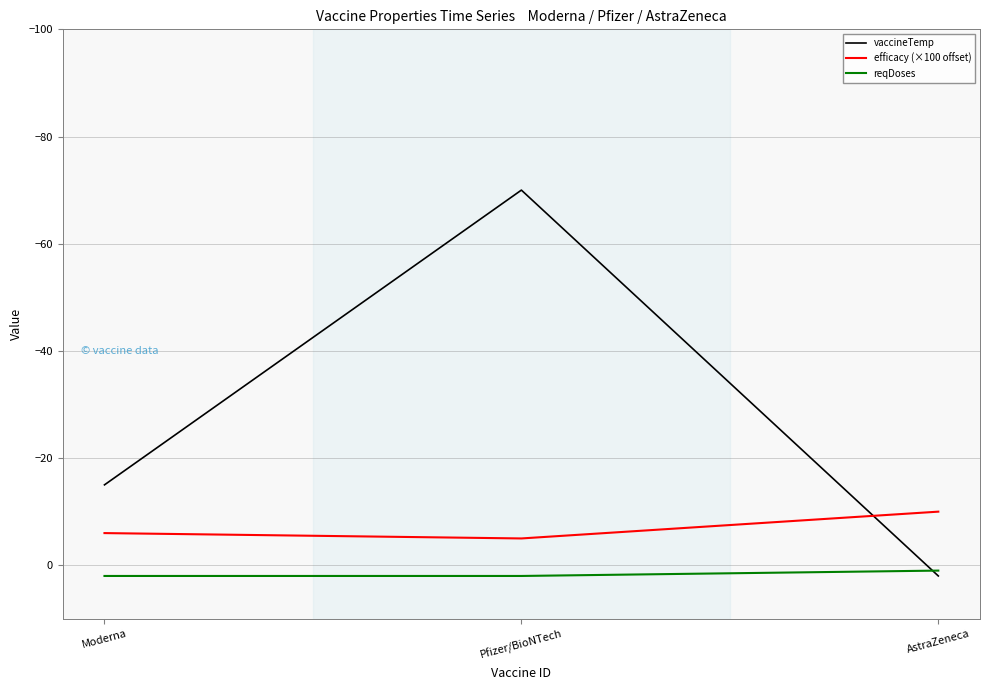

What position from the right is Moderna?

3